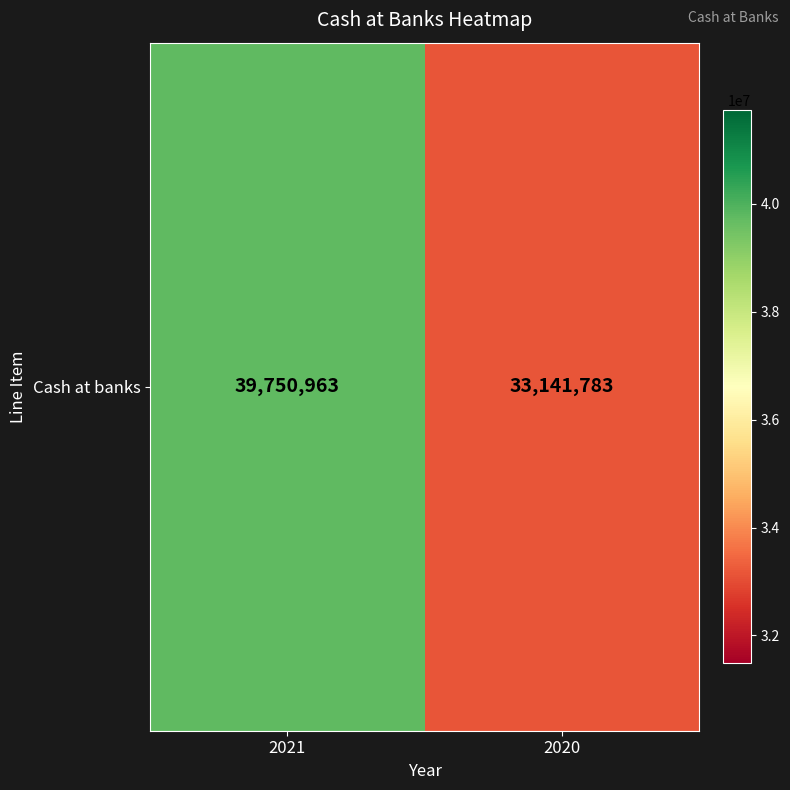

Reading right to left, what are all the values shown in this chart?

2020=33141783	2021=39750963